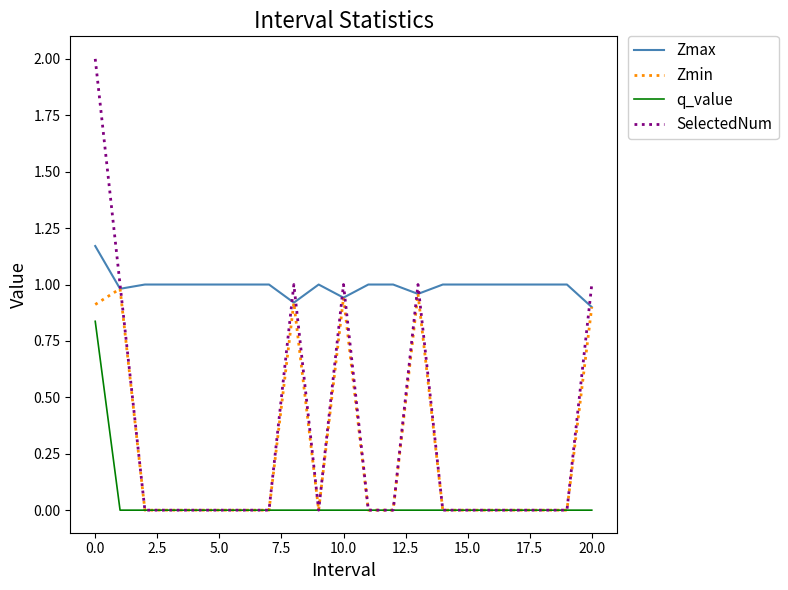

Which series has the widest spread of values?

SelectedNum